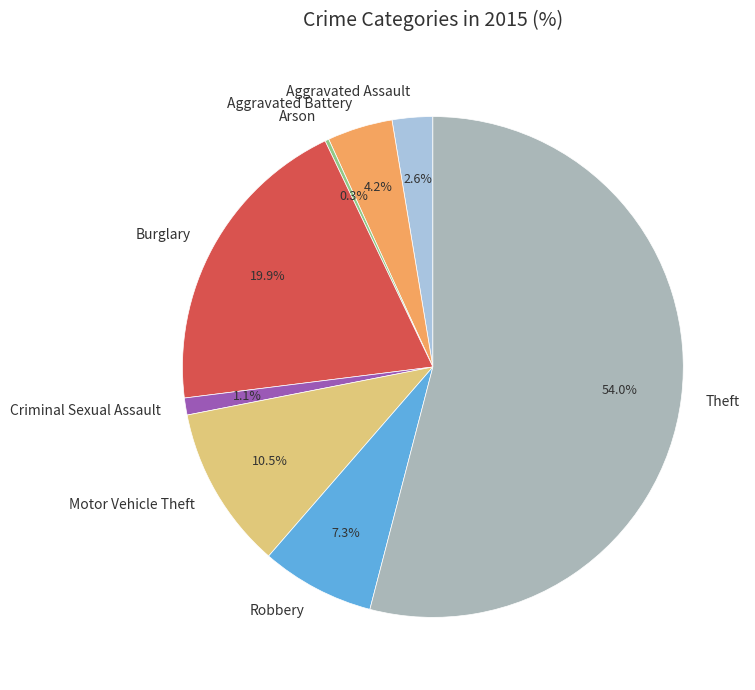

What is the total percentage of Burglary and Aggravated Assault?

22.5%